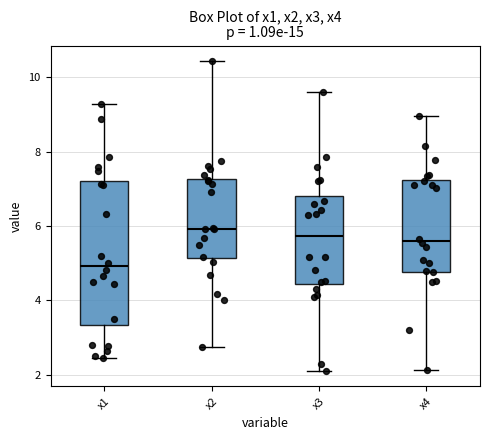

Where does the median line of the box for x3 sit on the y-axis? The values are not printed on the chart, so give them approximately, as read against the axis.

5.8